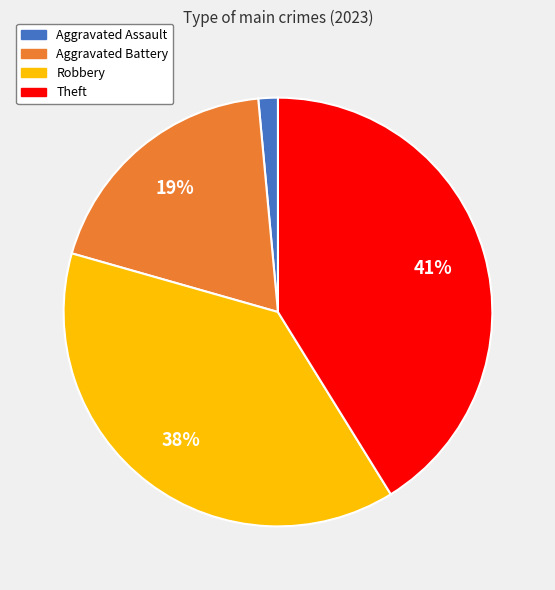

To the nearest percent, what is the average slice percentage?

25%